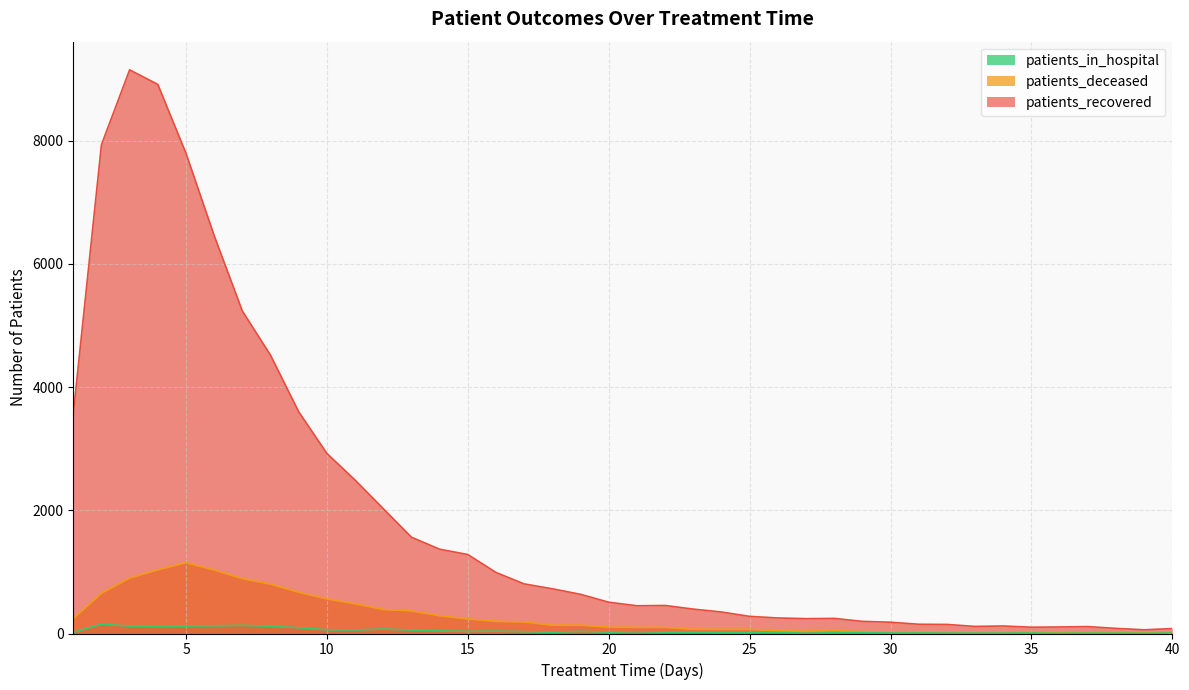

The patients_in_hospital series shows 5 at 39. True or false?

False